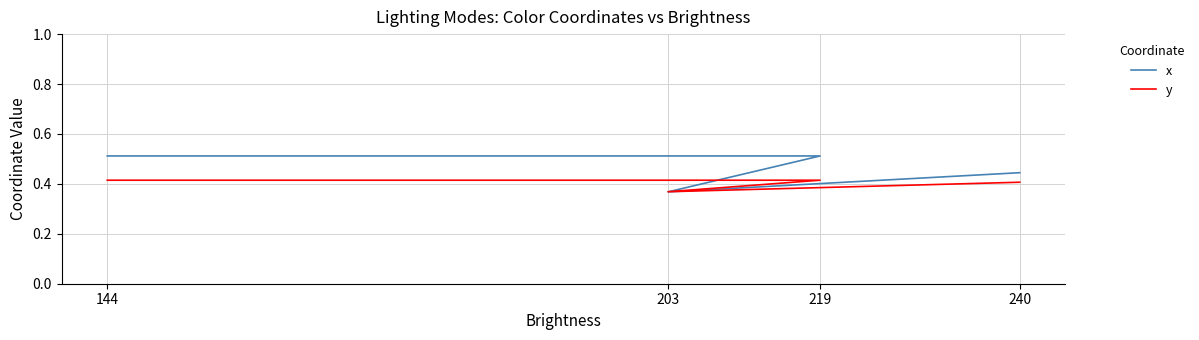

Is the value of x at 144 greater than the value of y at 203?

Yes